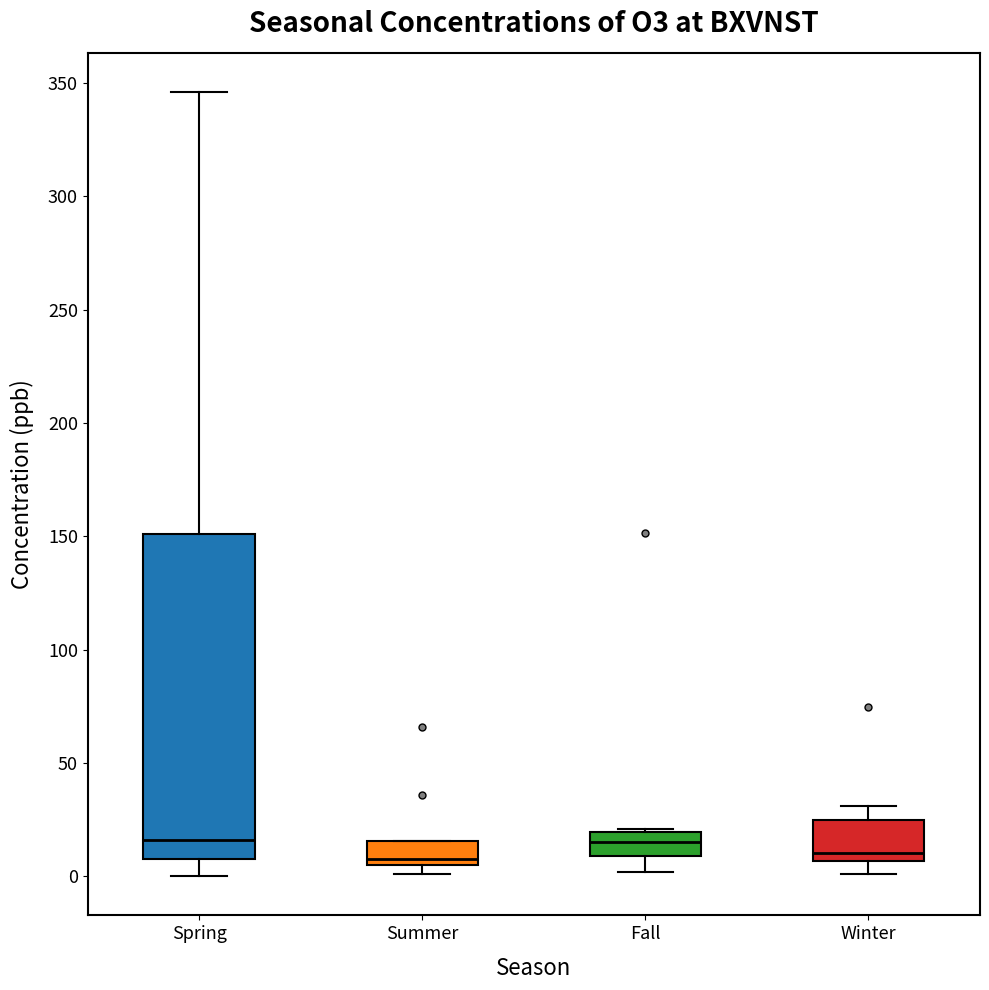

Reading left to right, read every box against the y-axis: the position of its median line, the range the box covers, and the ends of its whiskers. The values are not printed on the chart, so give them approximately, as read against the axis.

Spring: median 15, box 5 to 150, whiskers 0 to 345
Summer: median 10, box 5 to 15, whiskers 0 to 15
Fall: median 15, box 10 to 20, whiskers 0 to 20
Winter: median 10, box 5 to 25, whiskers 0 to 30